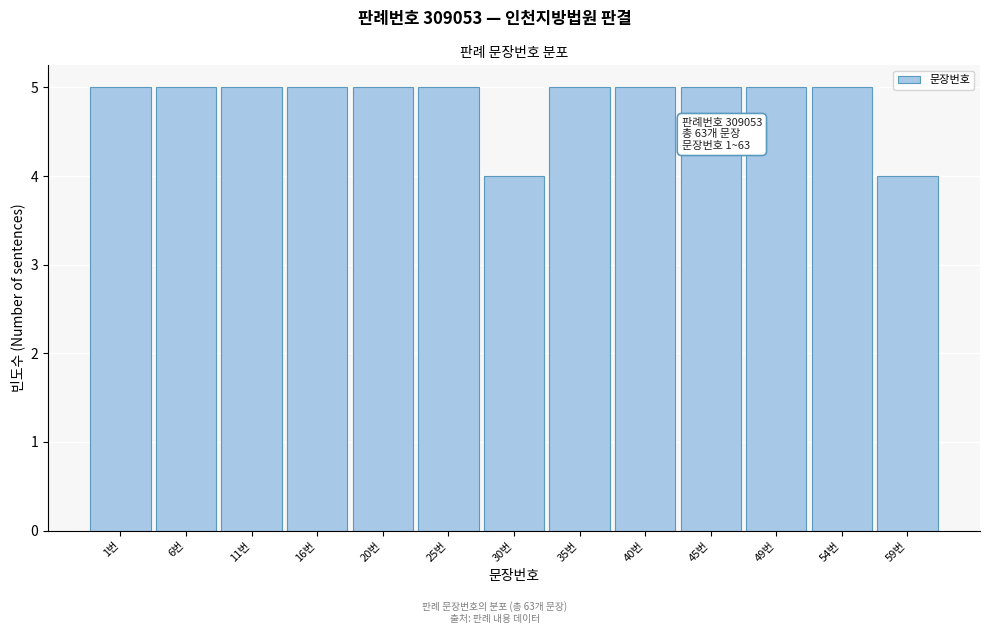

Reading right to left, what are all the values shown in this chart?

4	5	5	5	5	5	4	5	5	5	5	5	5